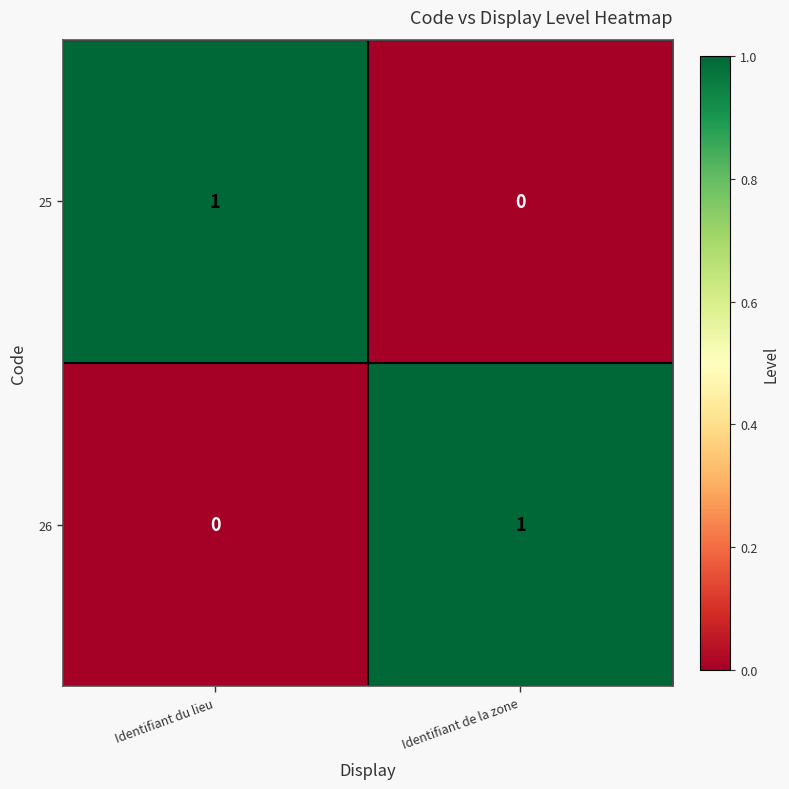

At which label does 26 reach its peak?

Identifiant de la zone